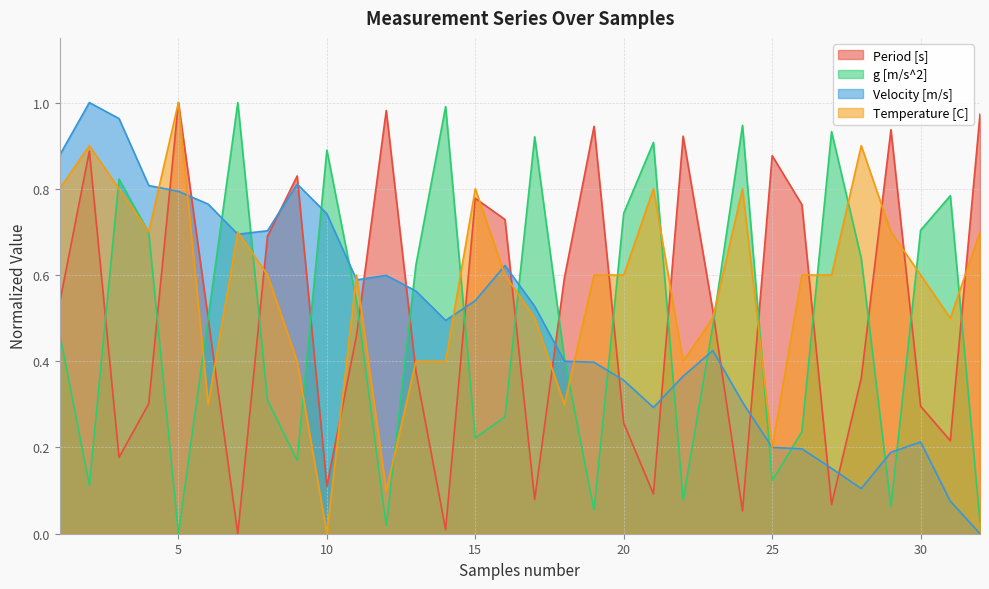

Is the value of Period [s] at 28 greater than the value of Velocity [m/s] at 24?

Yes